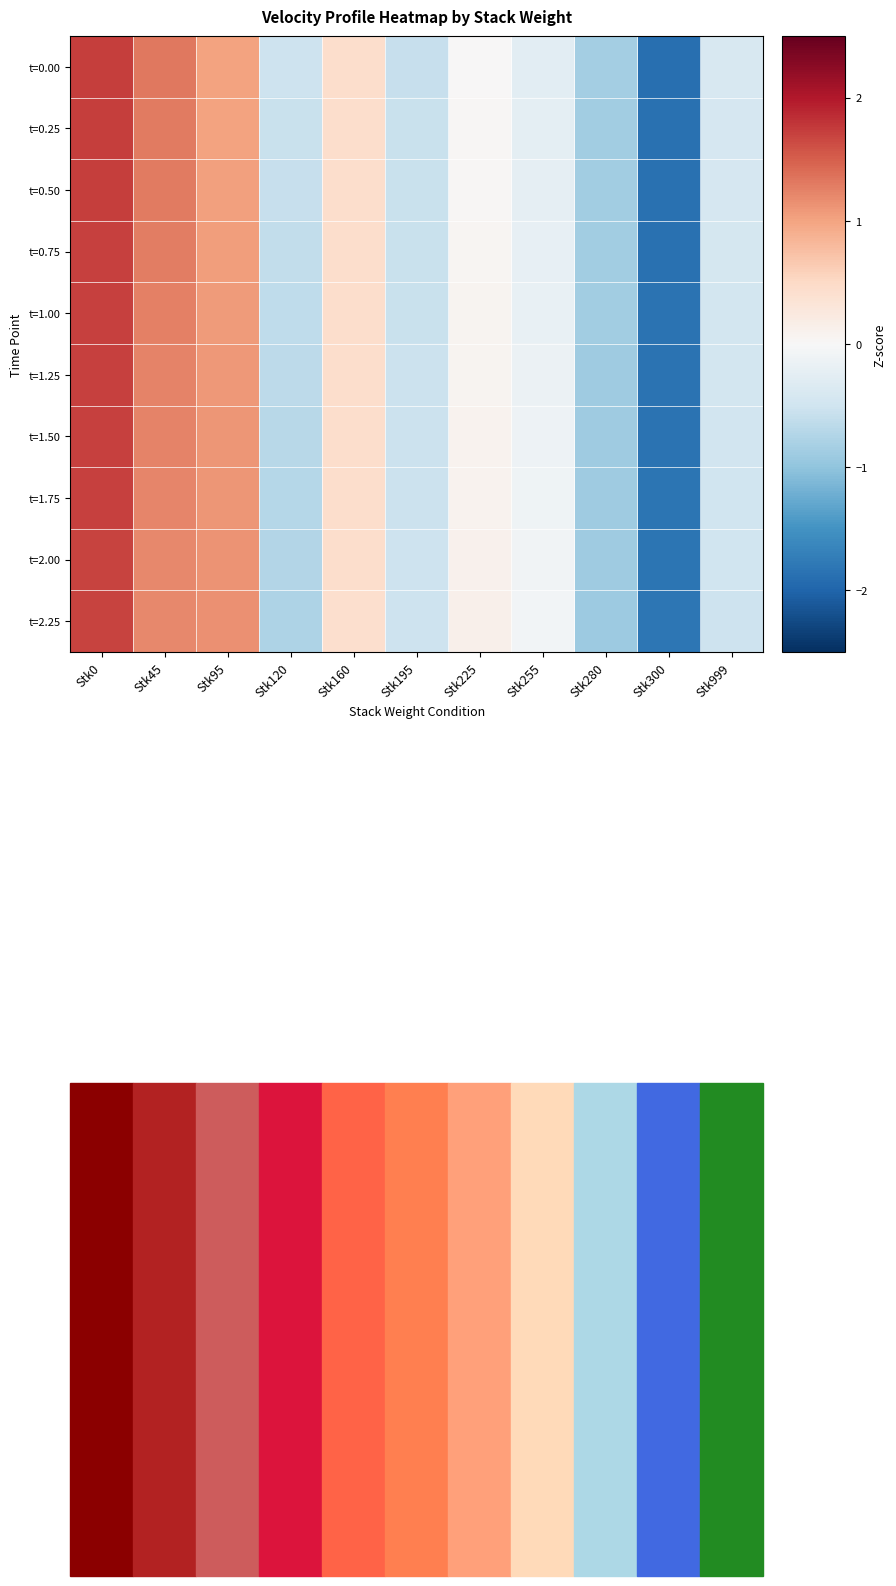

At which category is the sum across all series the highest?

Stk0